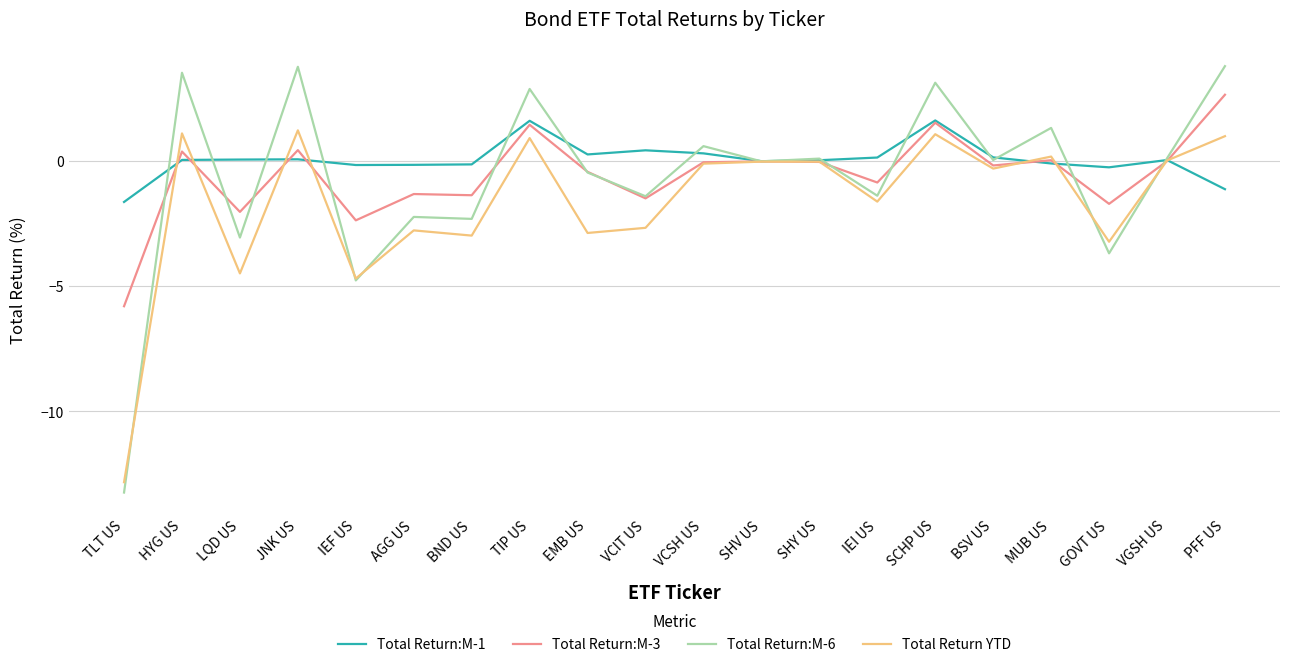

Does the chart have visible grid lines?

Yes